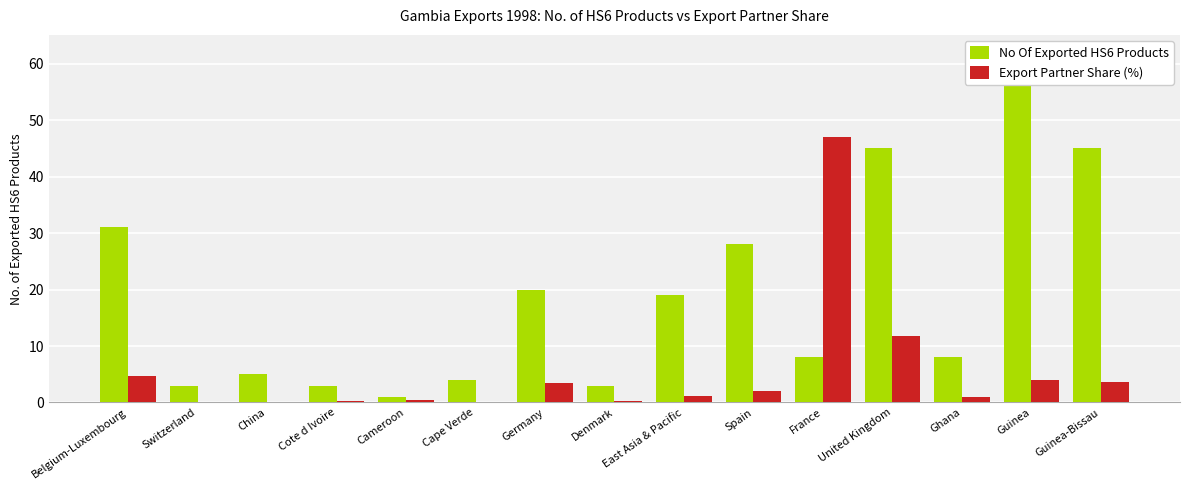

Which series has the widest spread of values?

No Of Exported HS6 Products